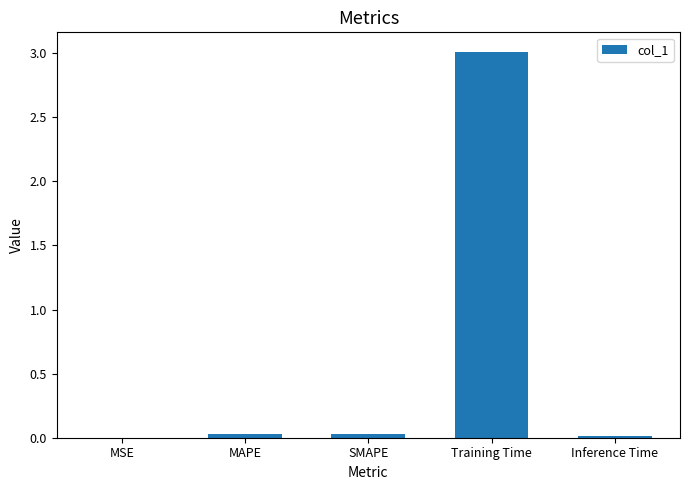

Which label corresponds to the largest value in the chart?

Training Time